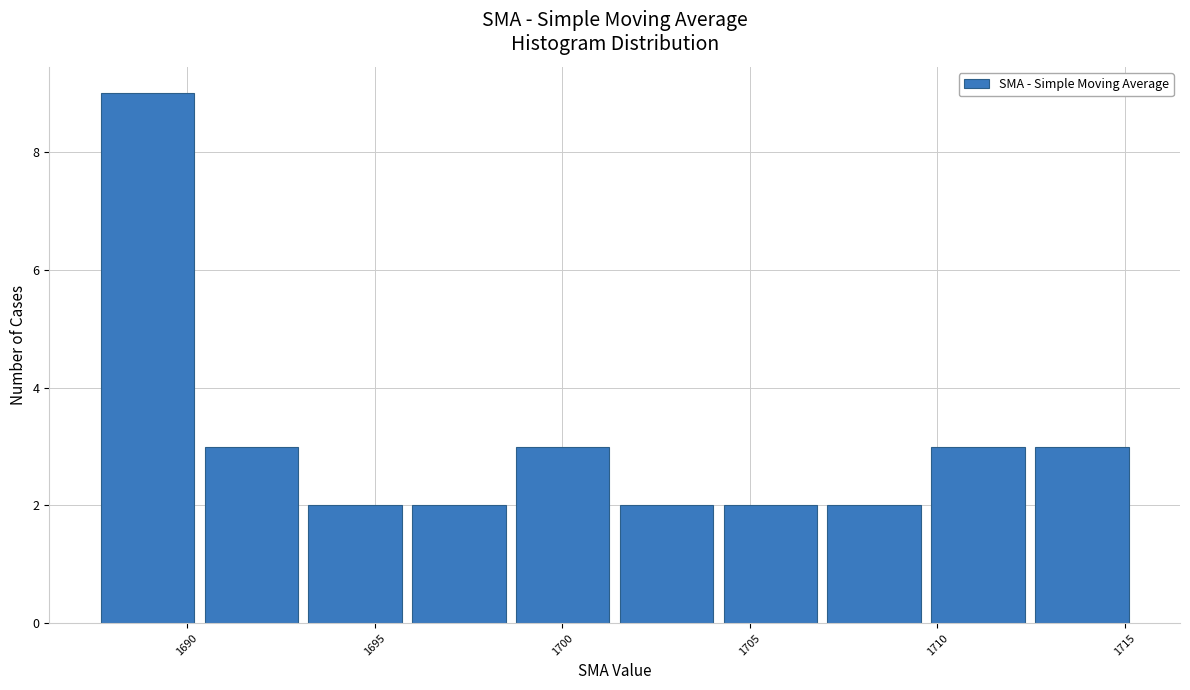

Reading left to right, list every bar in this chart as the range it spans on the x-axis followed by its height. Neither the bar edges nor the heights are printed on the chart, so give them approximately, as read against the axes.

1687.5 to 1690.5: 9
1690.5 to 1693.0: 3
1693.0 to 1696.0: 2
1696.0 to 1698.5: 2
1698.5 to 1701.5: 3
1701.5 to 1704.0: 2
1704.0 to 1707.0: 2
1707.0 to 1709.5: 2
1709.5 to 1712.5: 3
1712.5 to 1715.0: 3